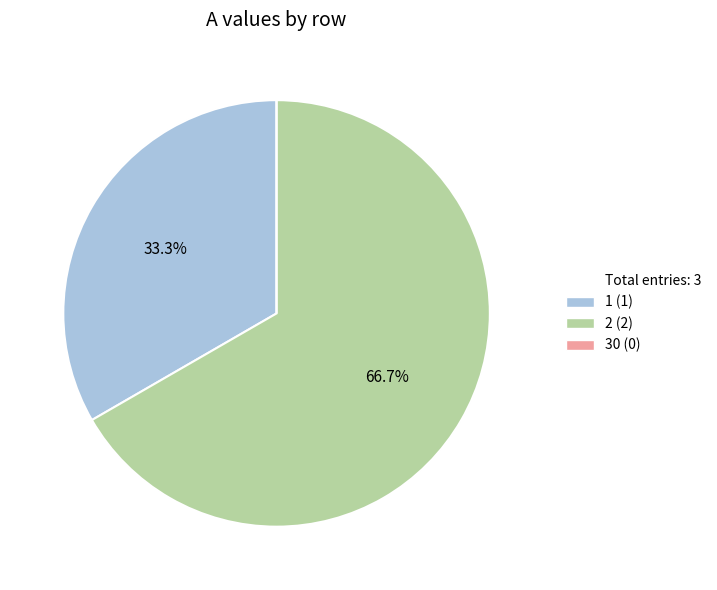

Does any single category account for the majority?

Yes